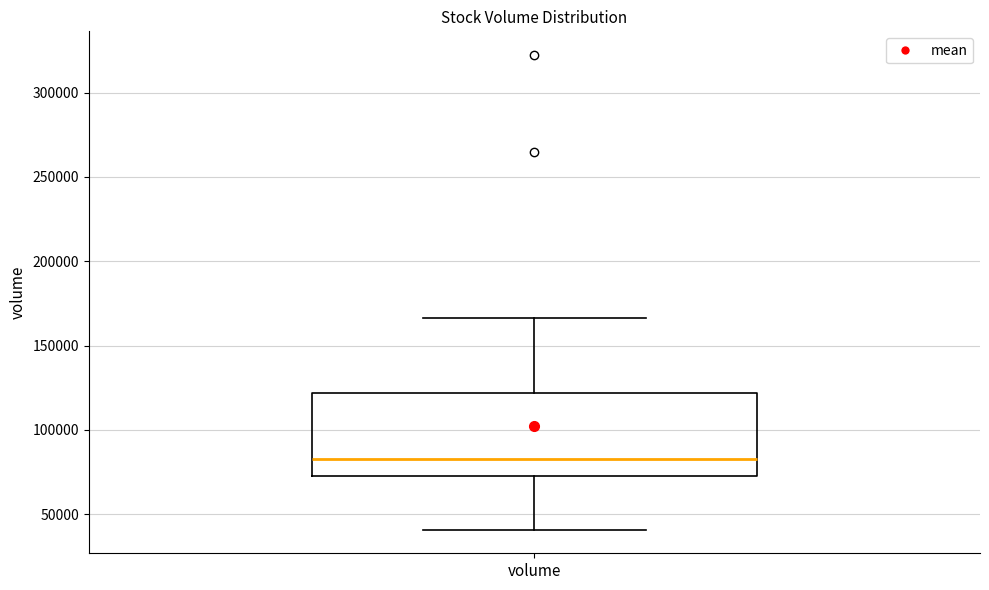

Where does the median line of the box for volume sit on the y-axis? The values are not printed on the chart, so give them approximately, as read against the axis.

85000